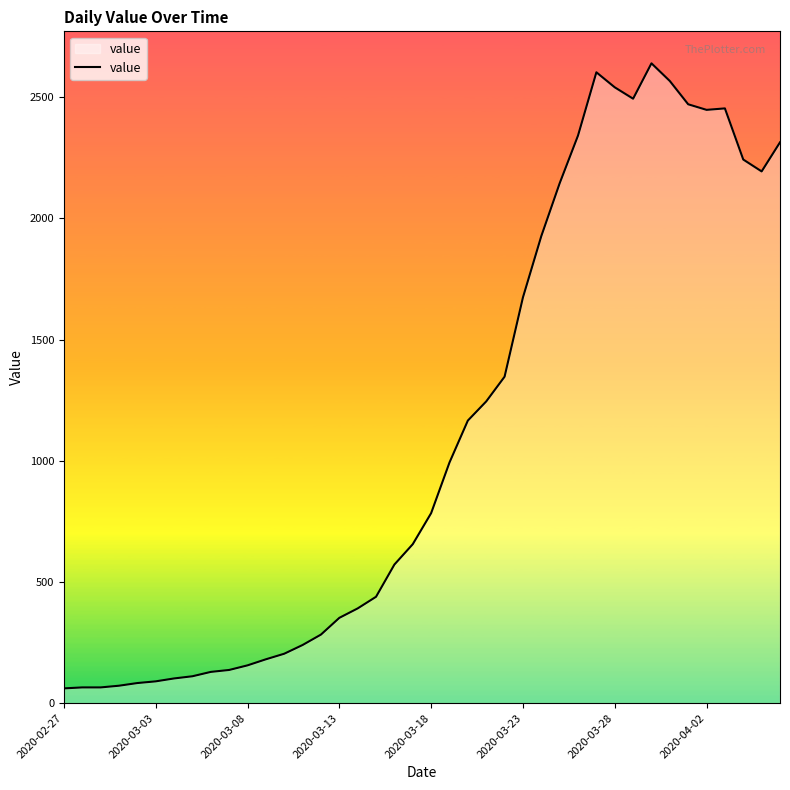

What is the maximum value shown in the chart?

2640